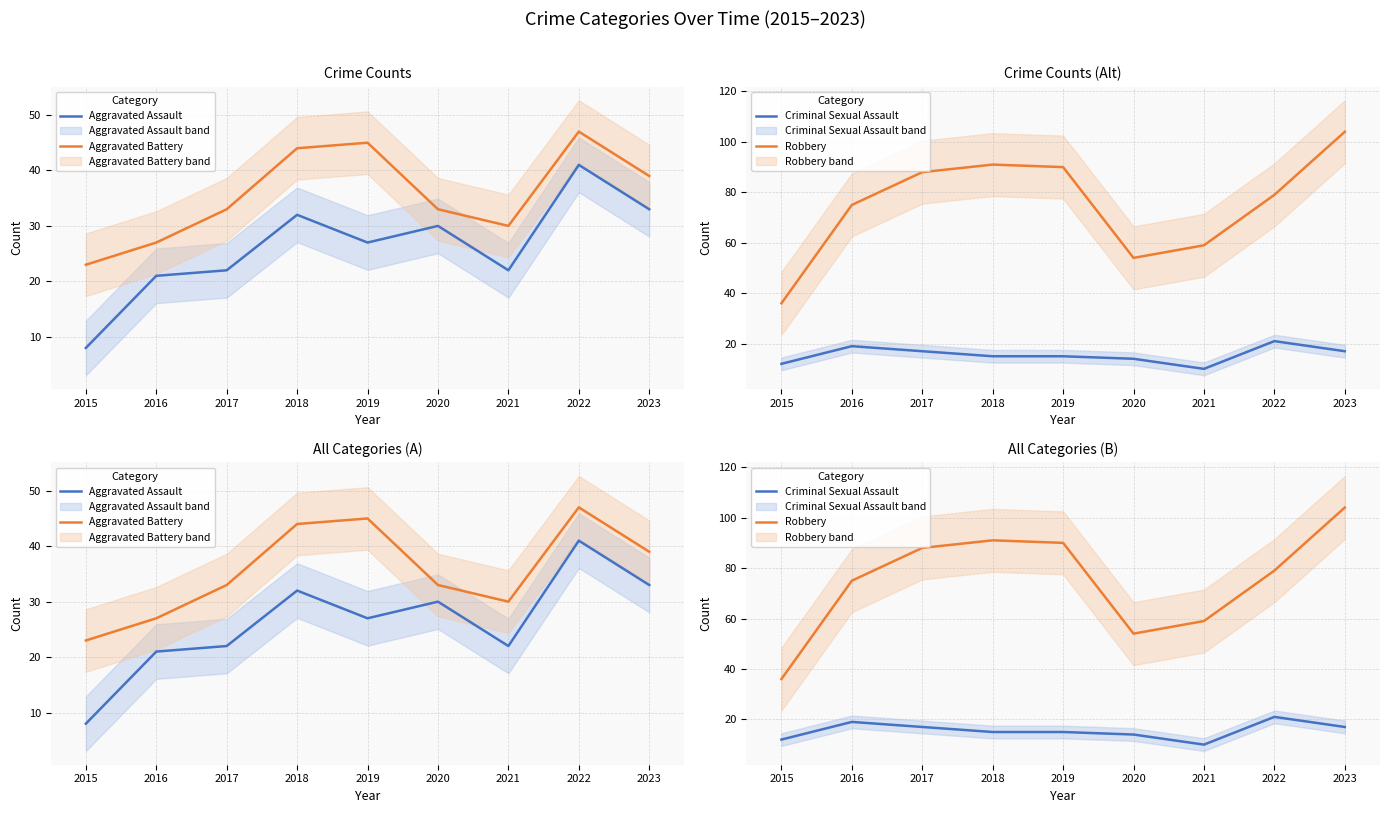

Count the number of categories in the chart.

9